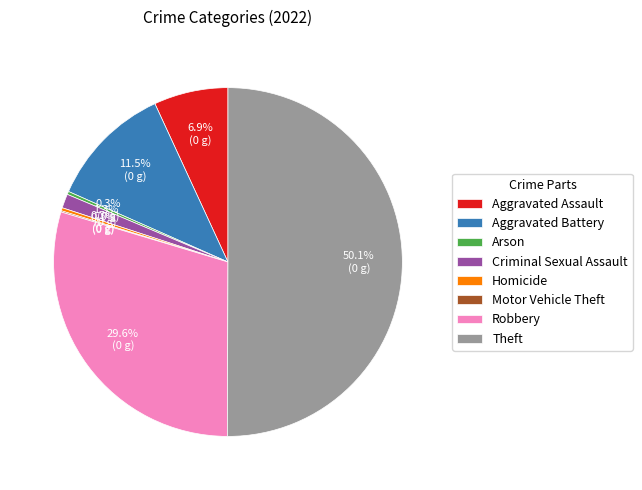

What is the ratio of the value at Aggravated Assault to the value at Arson?

24.2